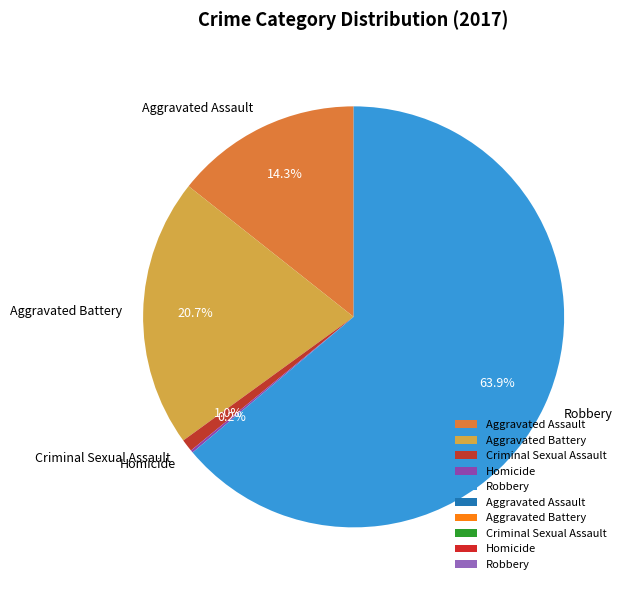

Between Robbery and Aggravated Battery, which is larger?

Robbery